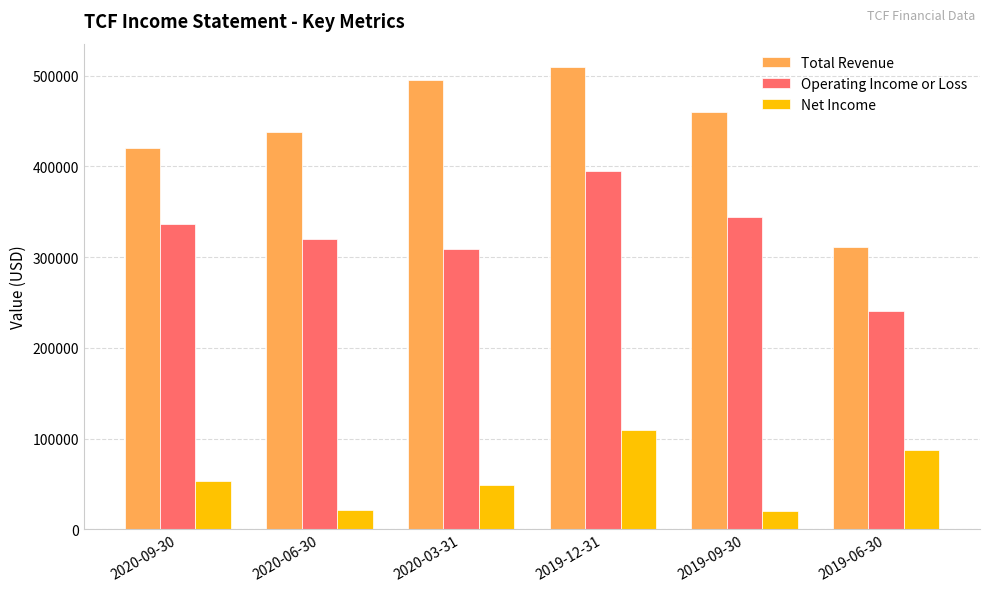

What is the difference between the highest and lowest values at 2019-06-30?

222900